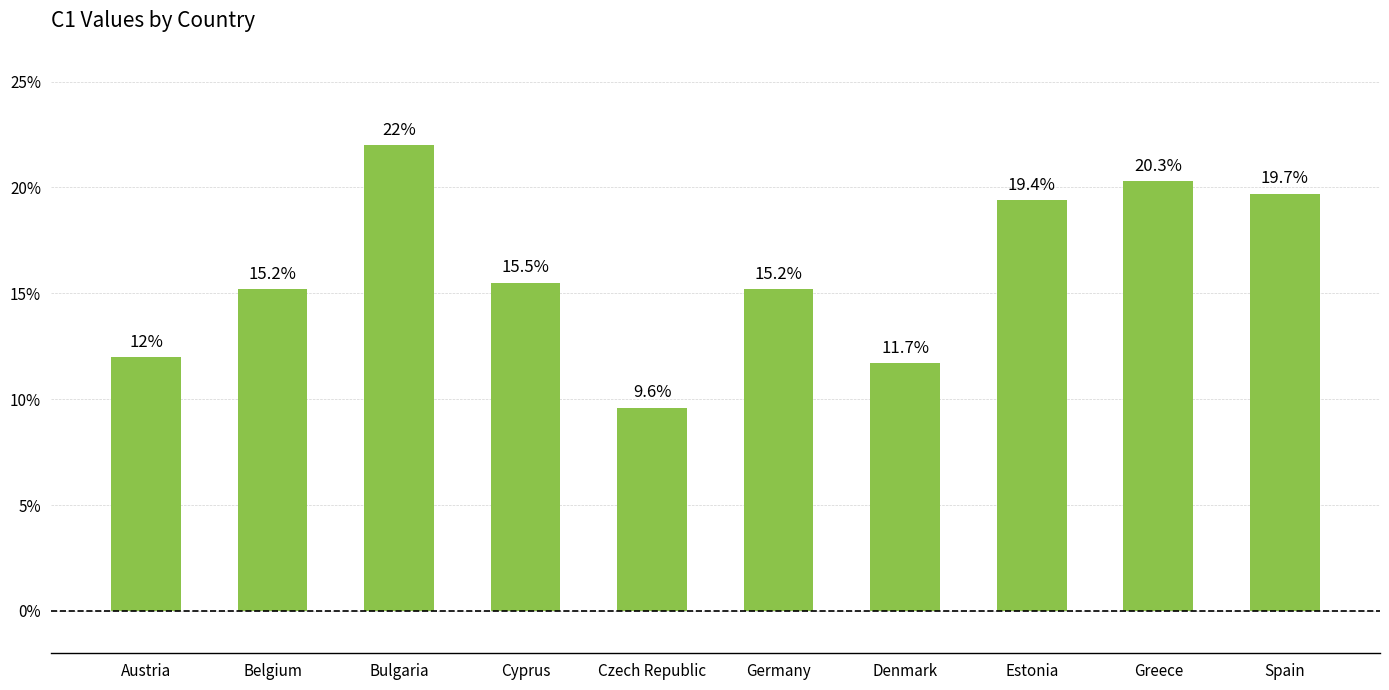

True or false: the data shows 8.0 at Spain.

False